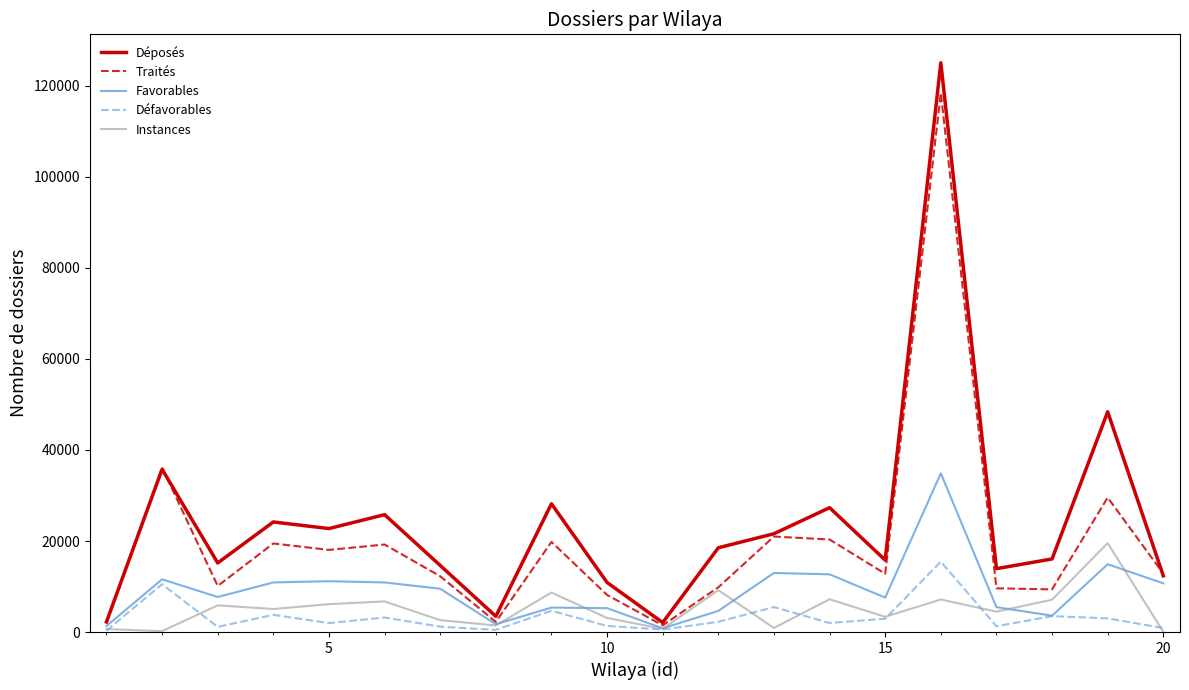

What is the sum of all Défavorables values?

65849